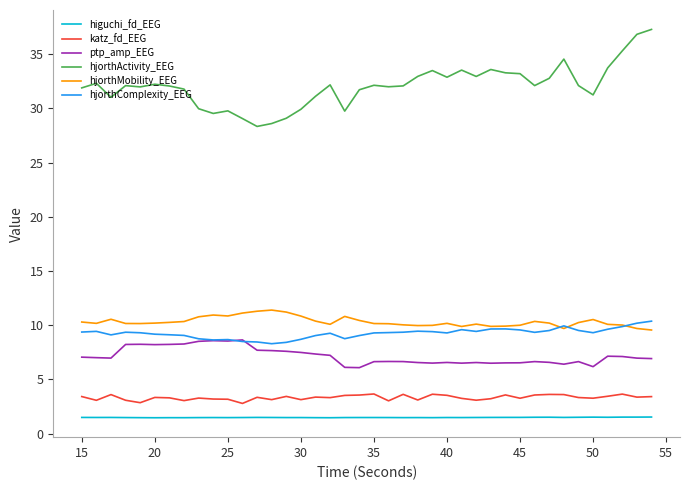

Which series has the largest range (max minus min)?

hjorthActivity_EEG